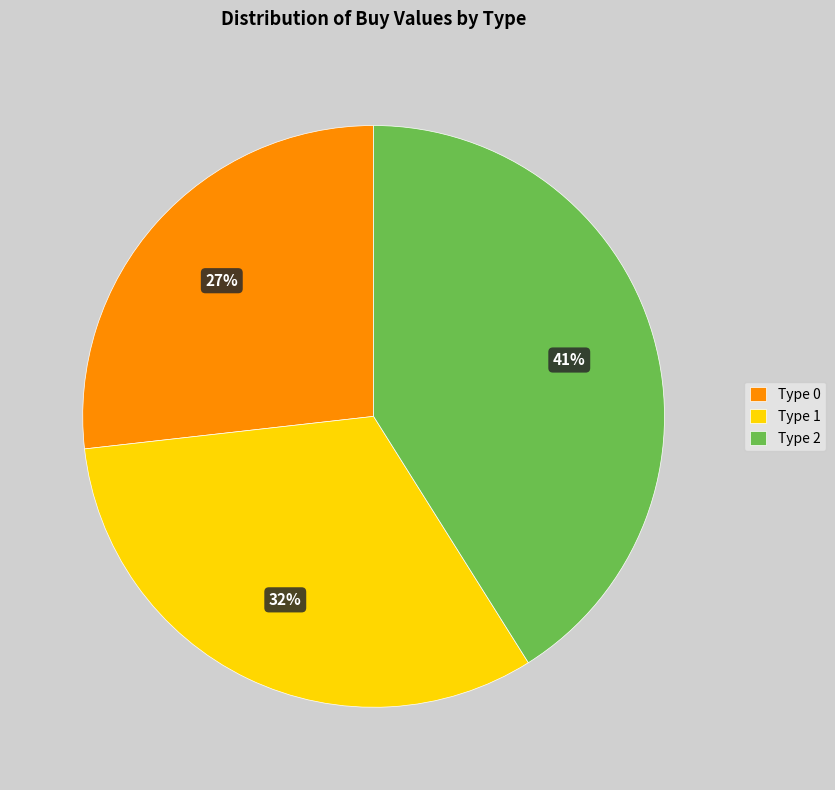

To the nearest percent, what portion does Type 1 represent?

32%